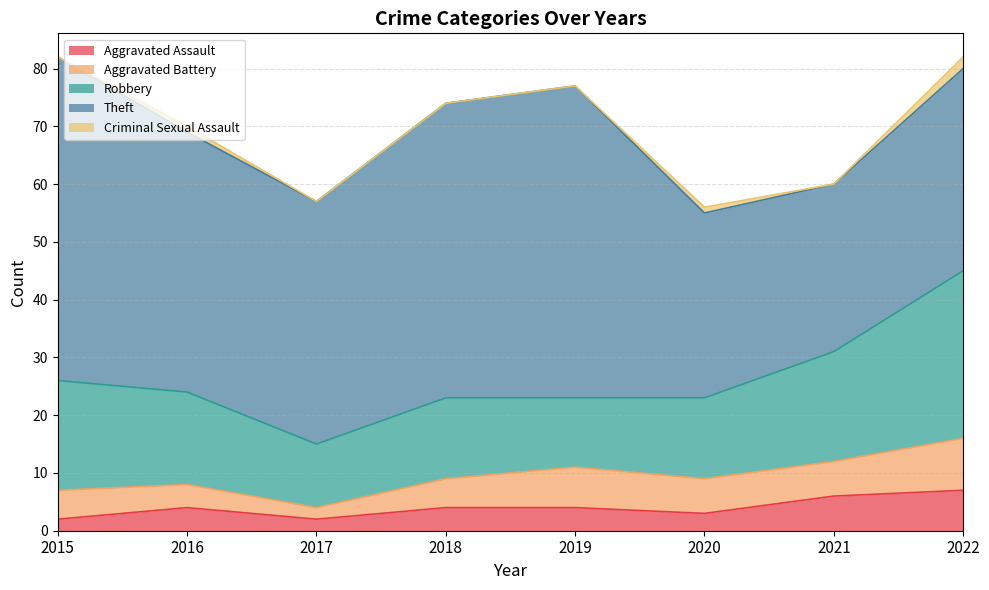

What is the highest value of the Criminal Sexual Assault series?

2